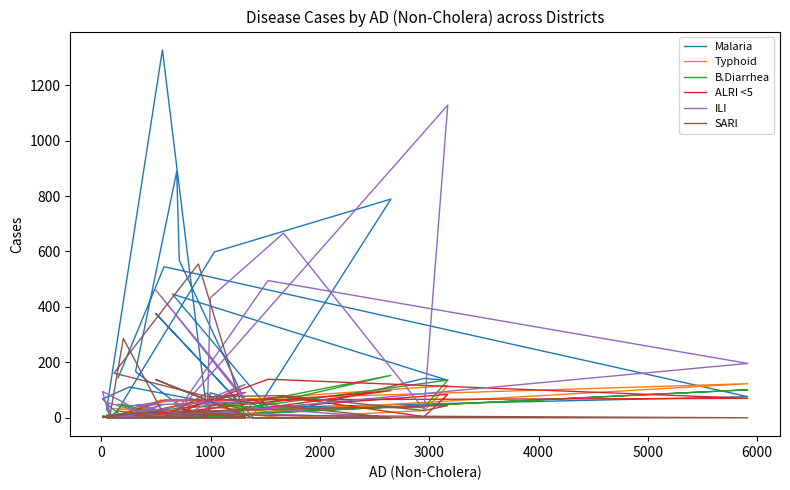

Which has a higher value, 2000 or 3000?

2000